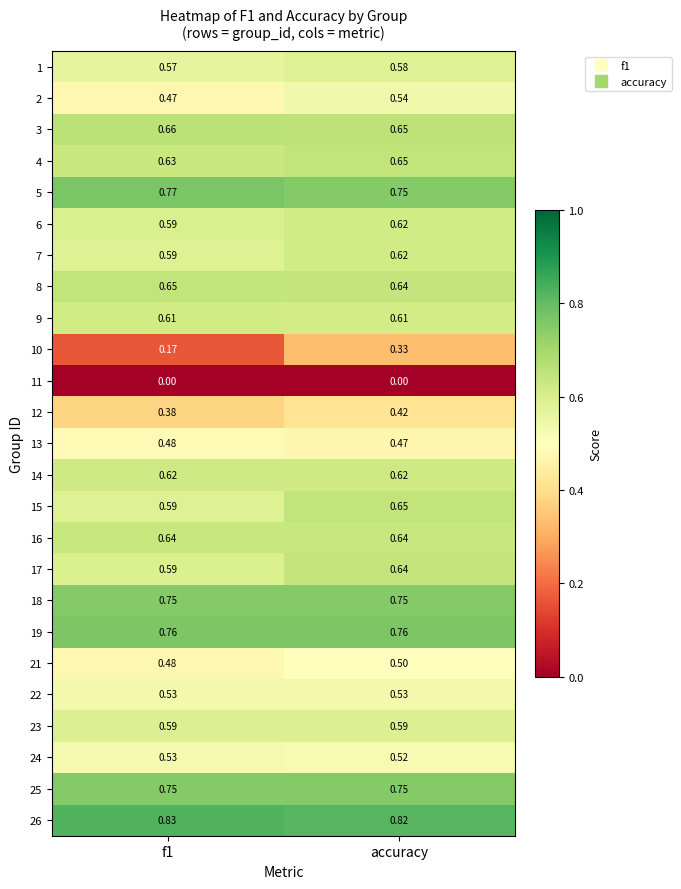

At which label does 12 reach its peak?

accuracy